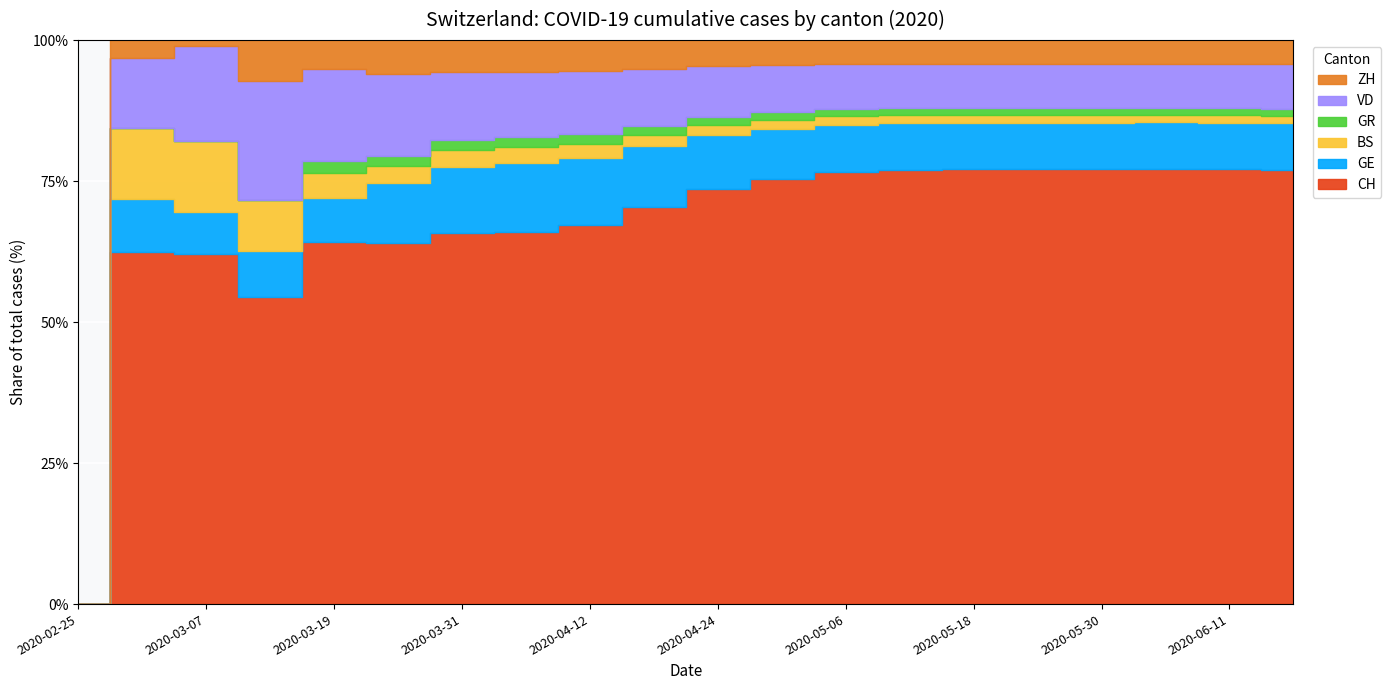

What are all the series names shown in the legend?

CH, GE, BS, GR, VD, ZH